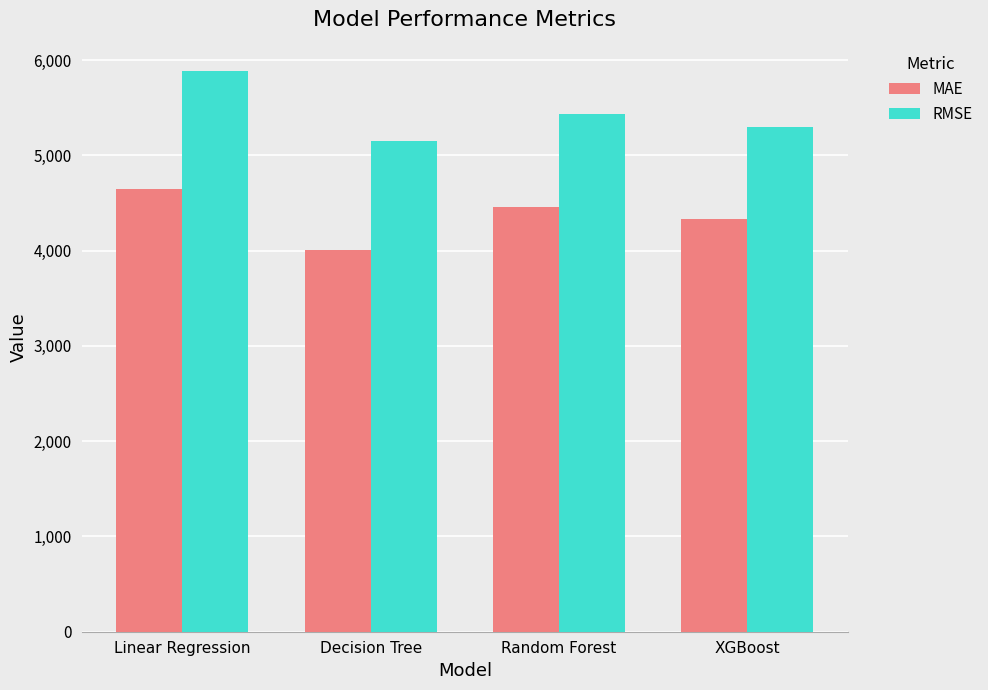

What is the difference between the maximum and minimum values in the RMSE series?

741.3